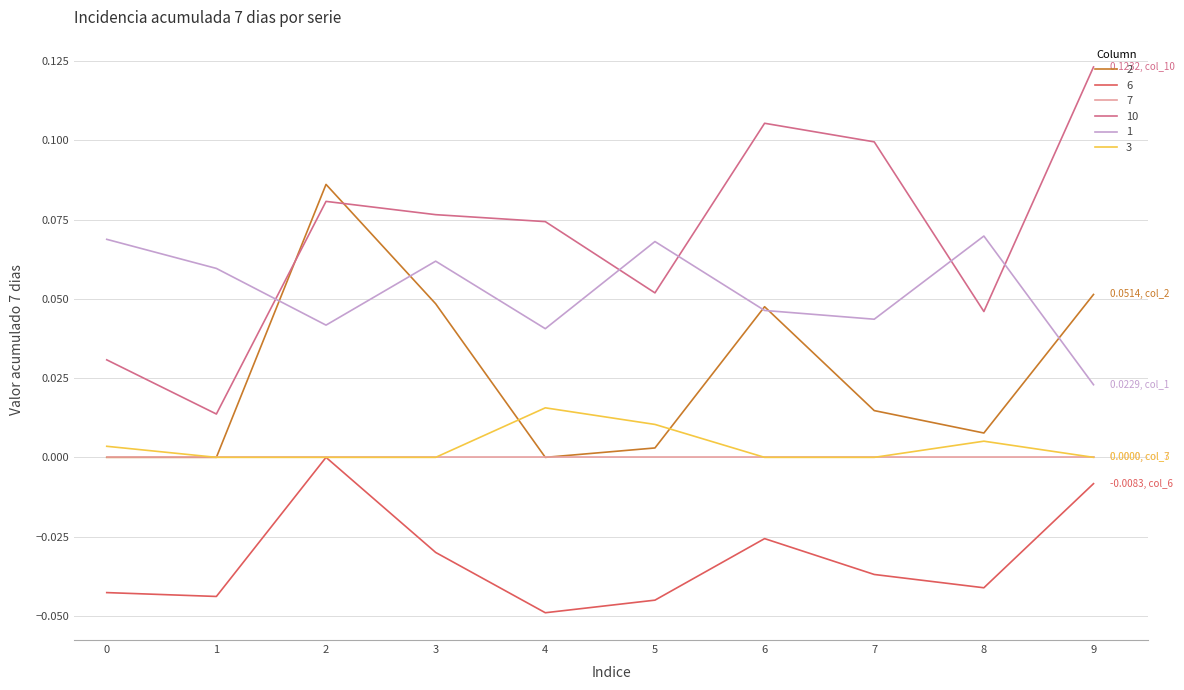

At which label does 2 reach its peak?

2